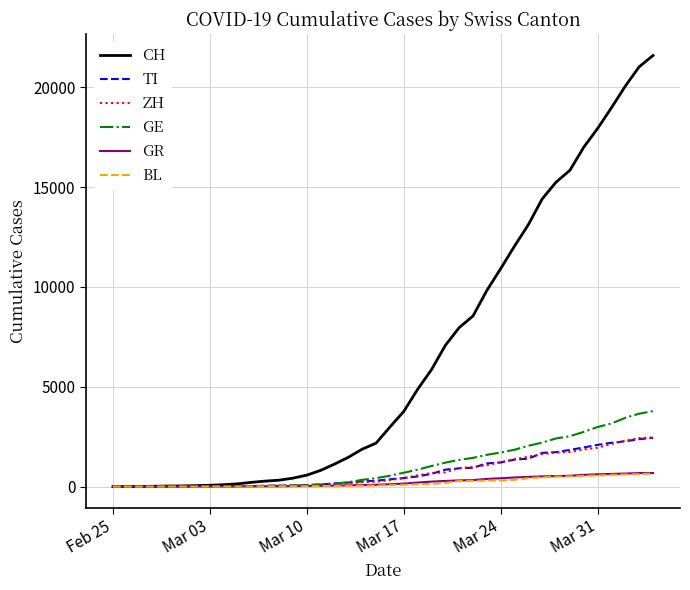

Which series has the largest total across all categories?

CH